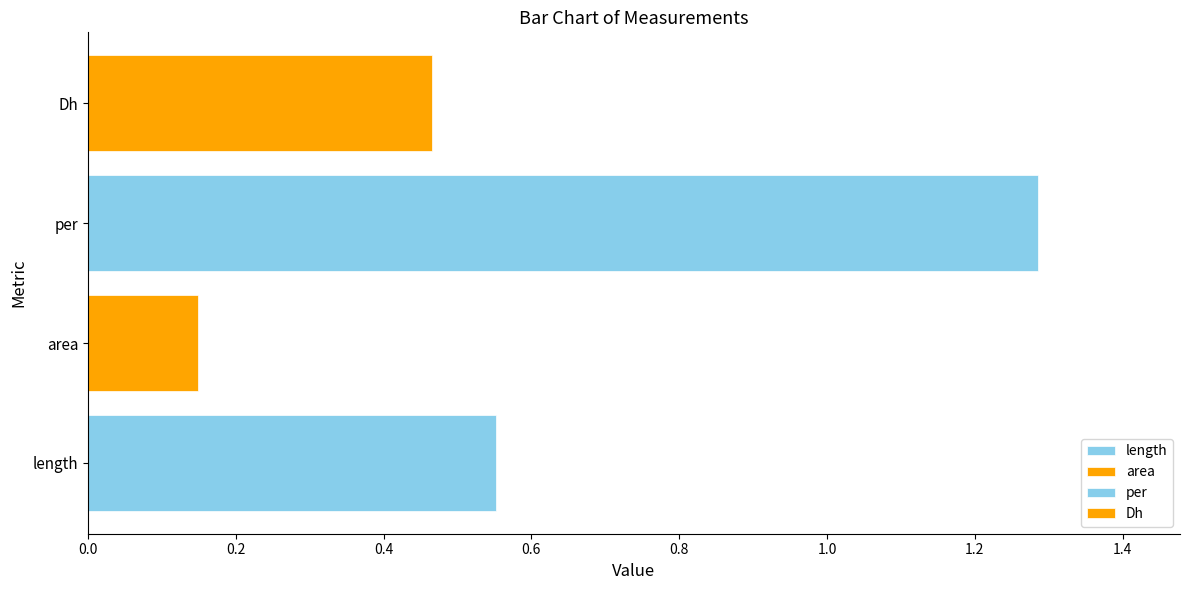

What is the change in value from area to per?

+1.1